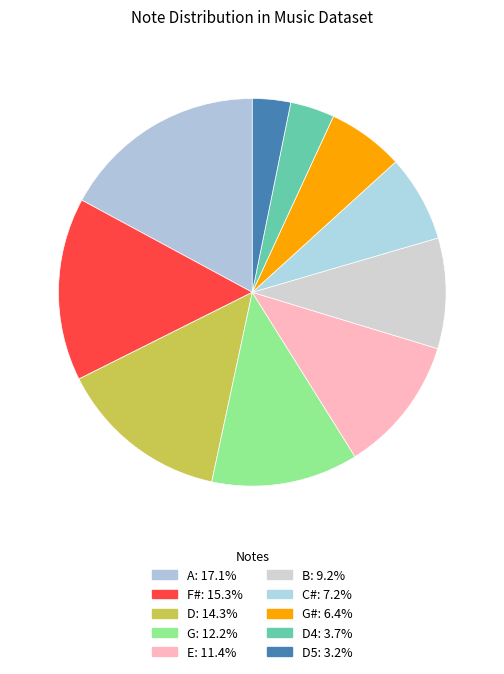

How many slices are in this pie chart?

10